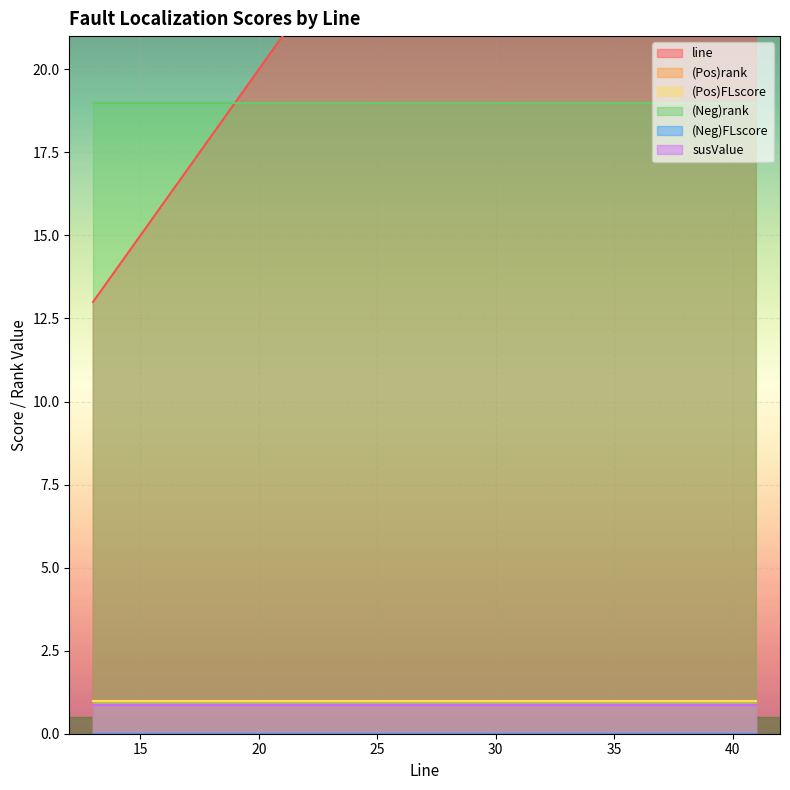

Is the value of (Pos)rank at 38 greater than the value of (Neg)rank at 38?

No